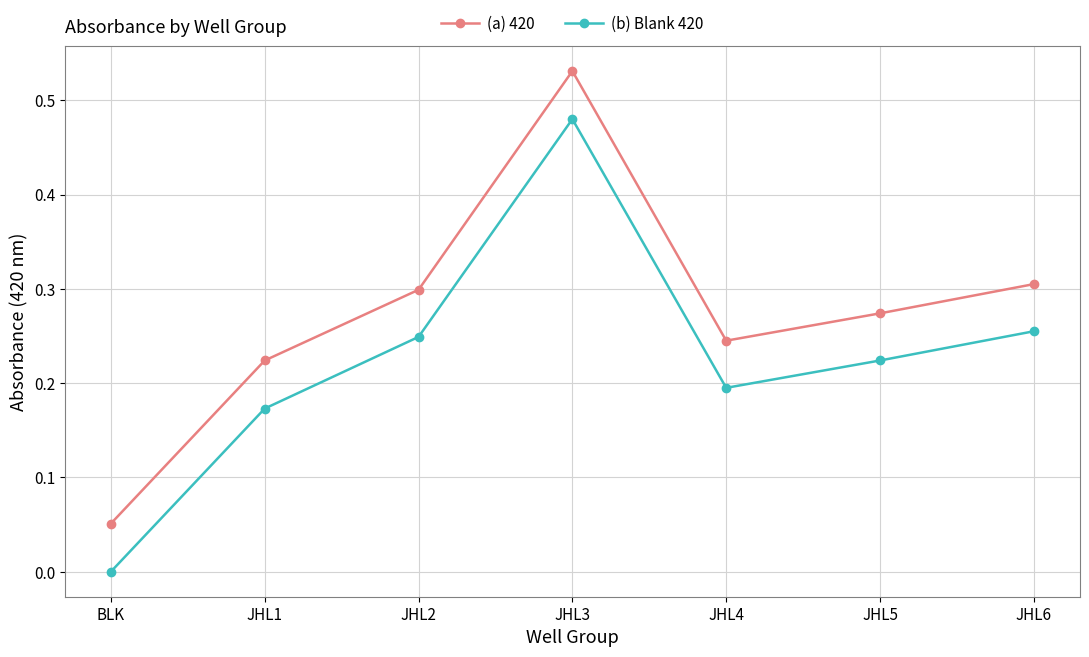

The (b) Blank 420 series shows 0.2 at JHL3. True or false?

False